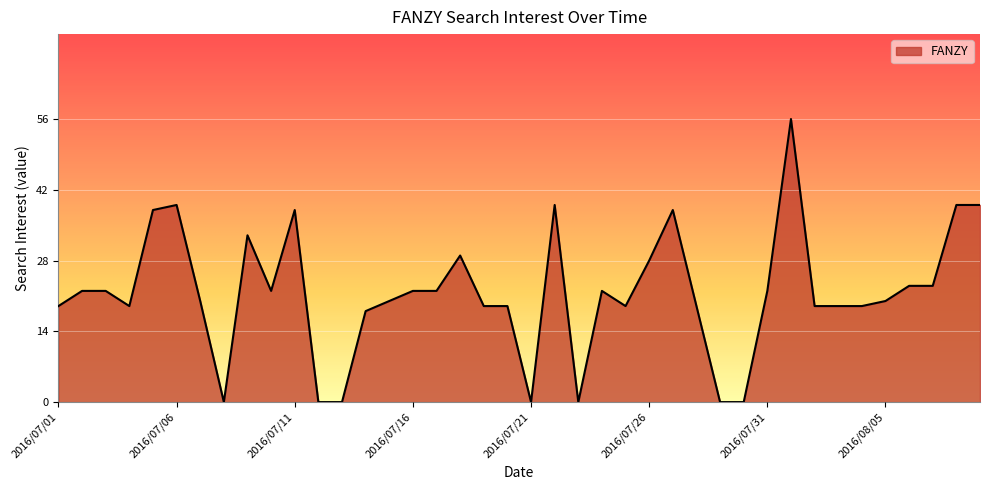

What is the maximum value shown in the chart?

56